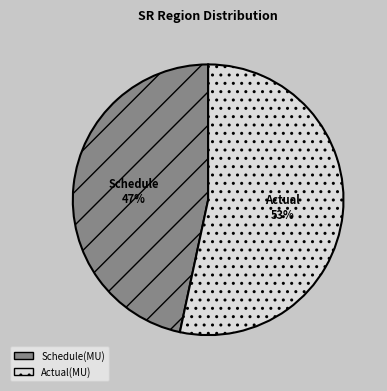

Is Actual(MU) the majority of the pie?

Yes